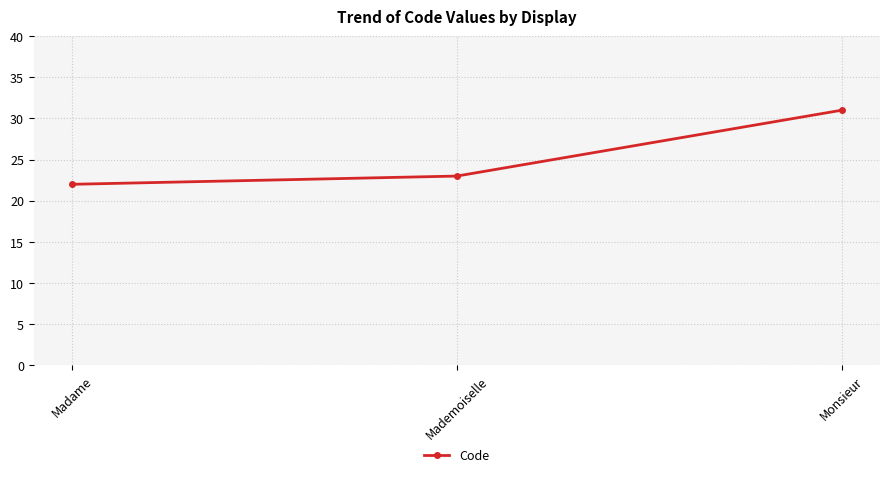

Between Madame and Mademoiselle, which is larger?

Mademoiselle